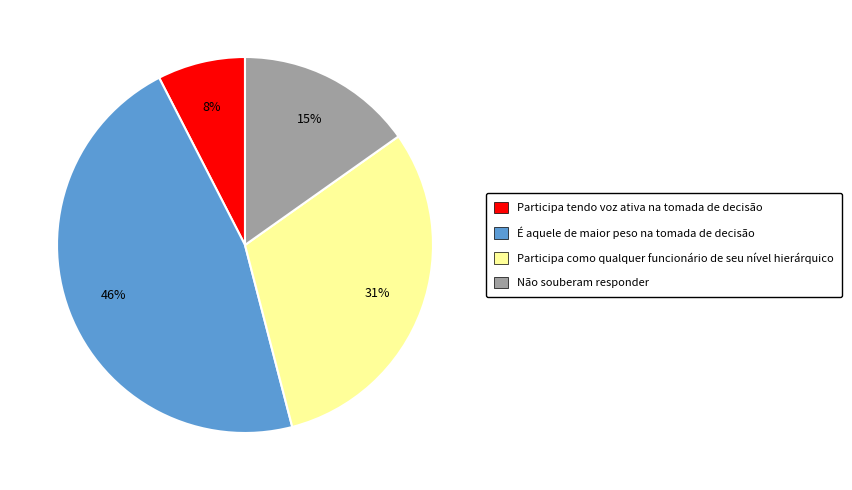

Is there a majority slice in this chart?

No